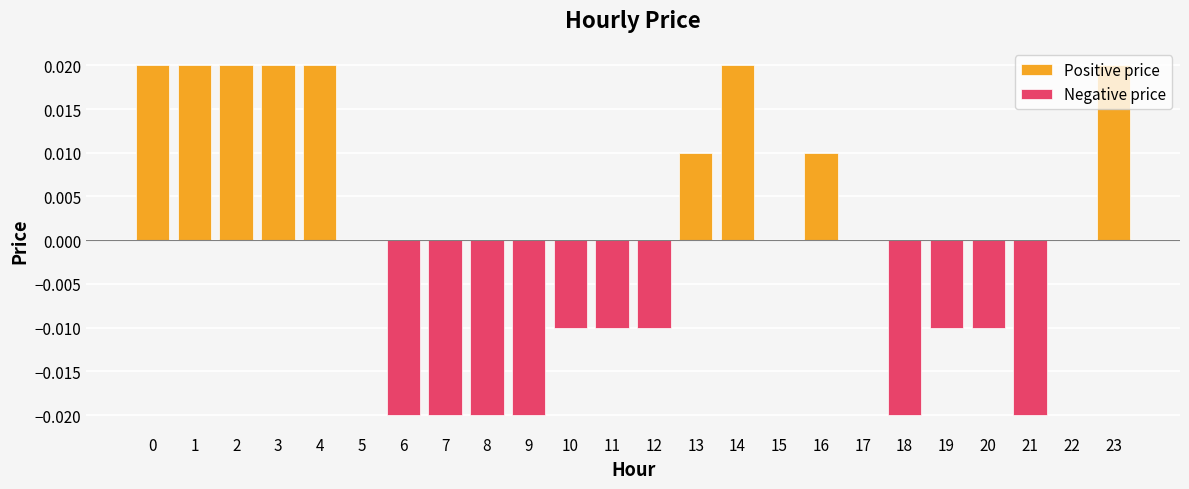

Which label corresponds to the smallest value in the chart?

6